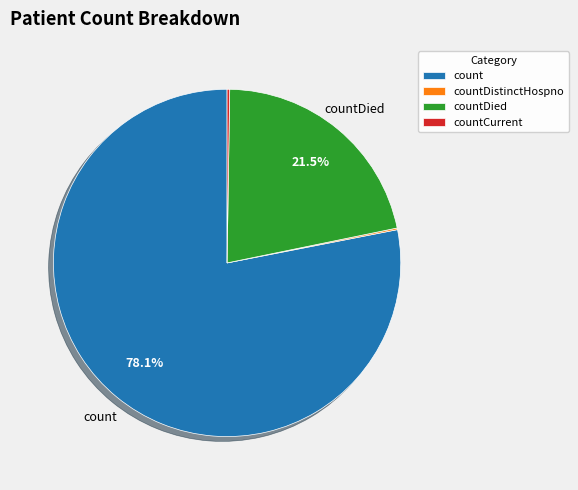

Does any single category account for the majority?

Yes